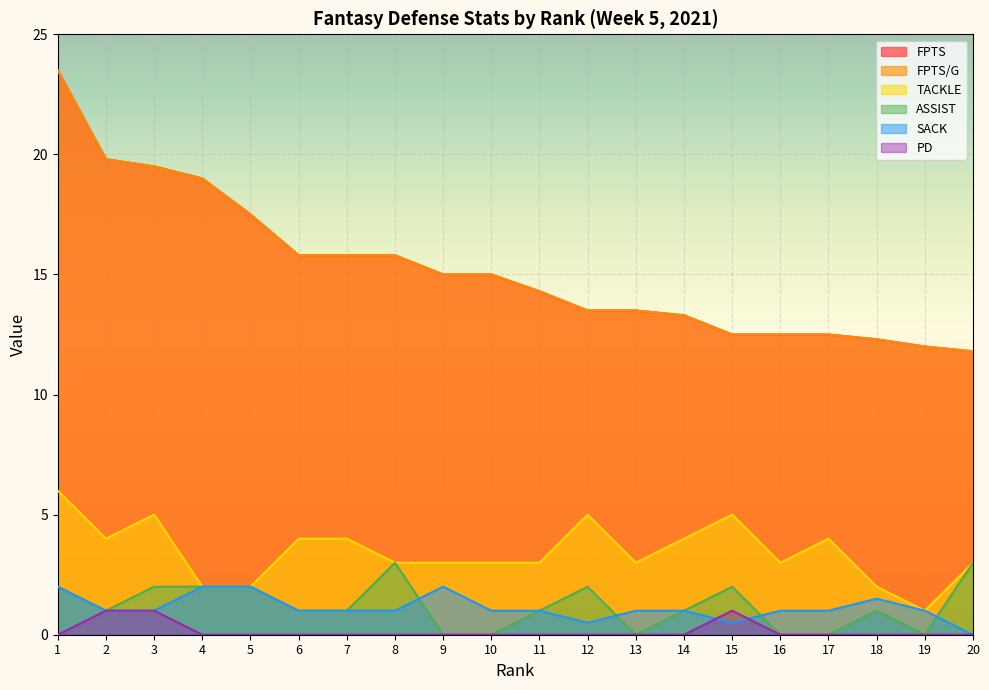

What is the average value of the FPTS series?

15.2